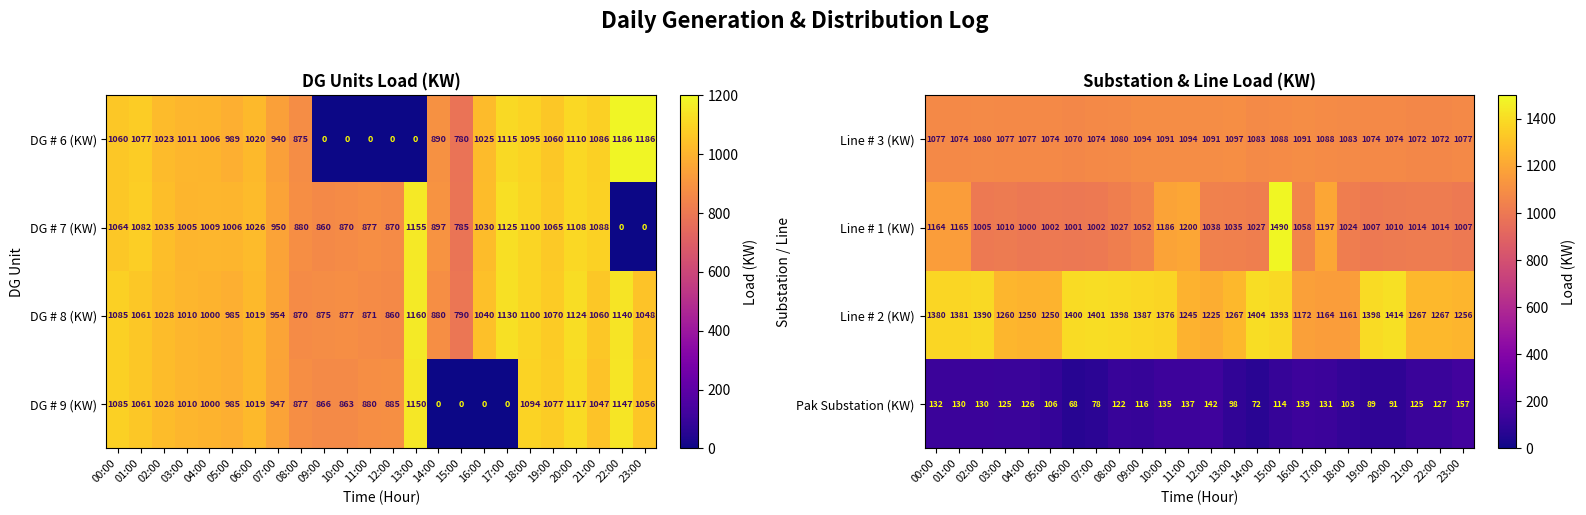

Read the Pak Substation (KW) value at 20:00.

91